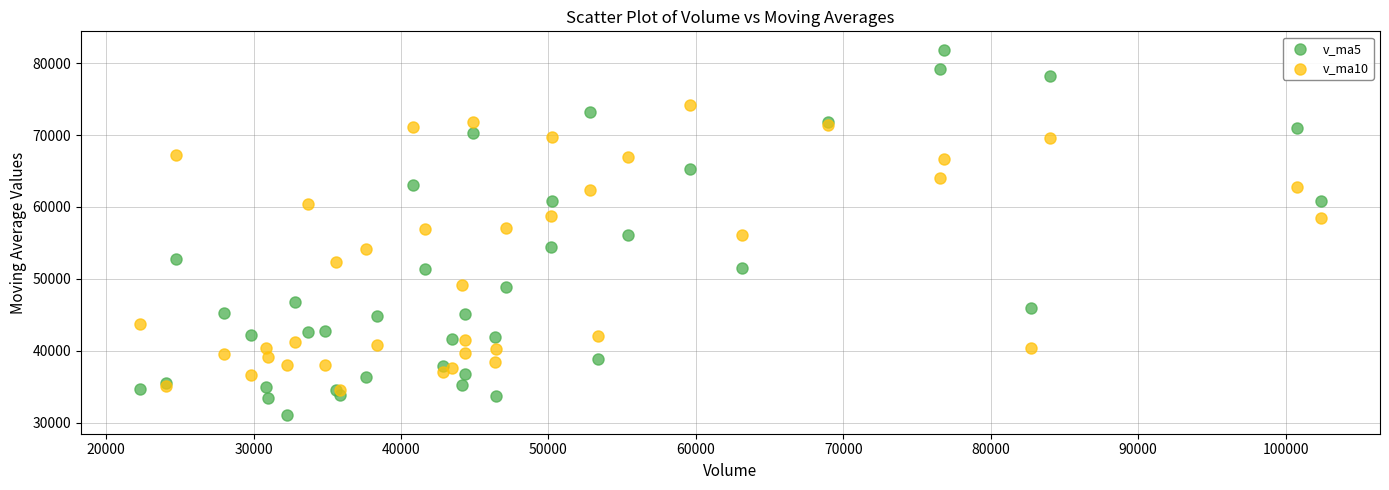

Which series reaches the maximum Y coordinate?

v_ma5